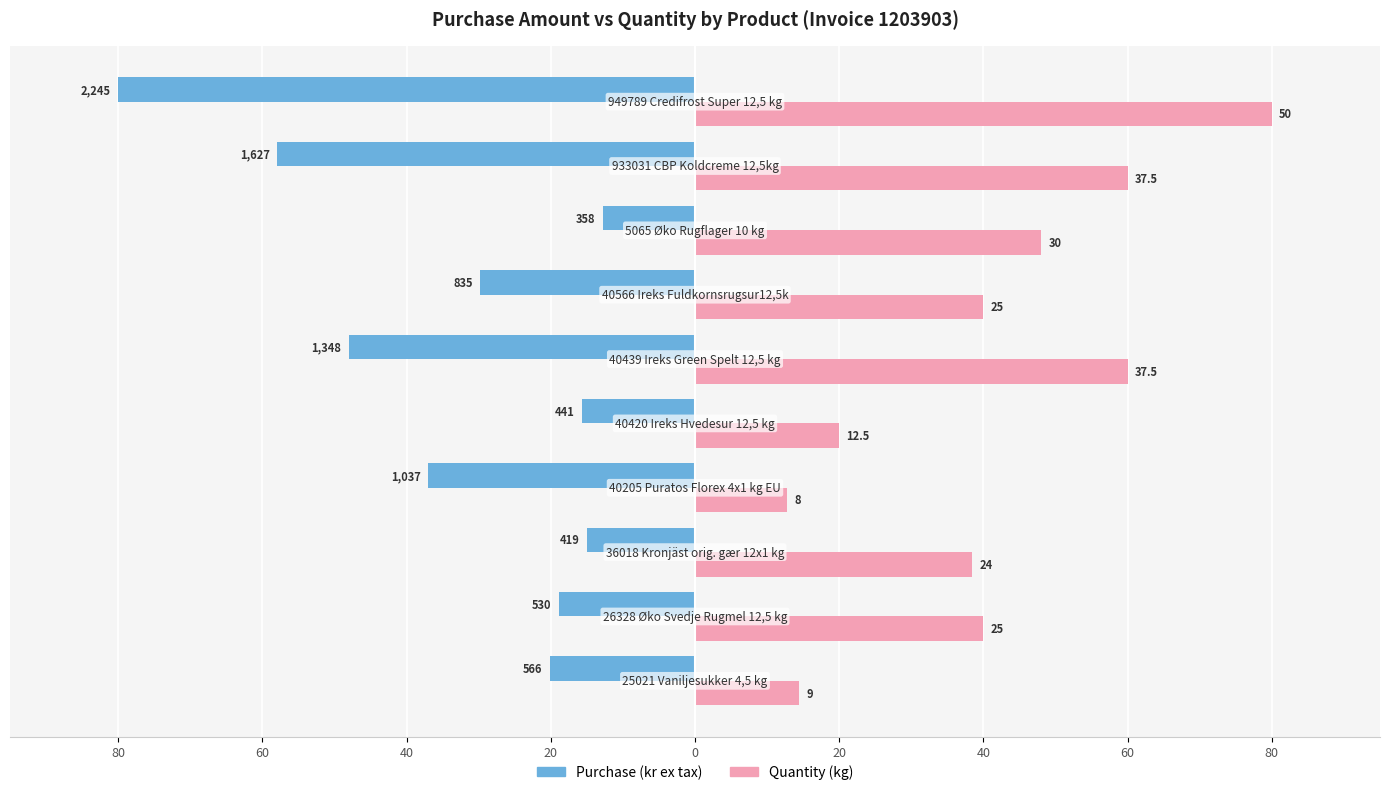

What are all the series names shown in the legend?

Purchase (kr ex tax), Quantity (kg)